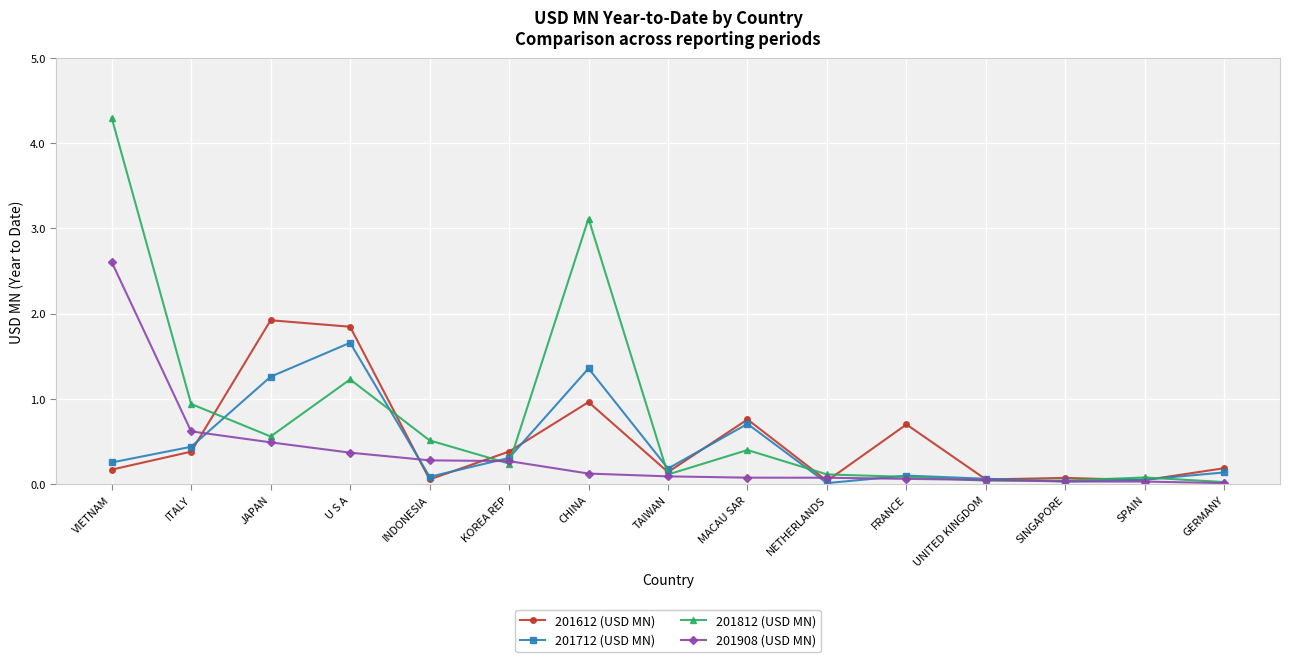

Rank the series at JAPAN from lowest to highest value.

201908 (USD MN), 201812 (USD MN), 201712 (USD MN), 201612 (USD MN)